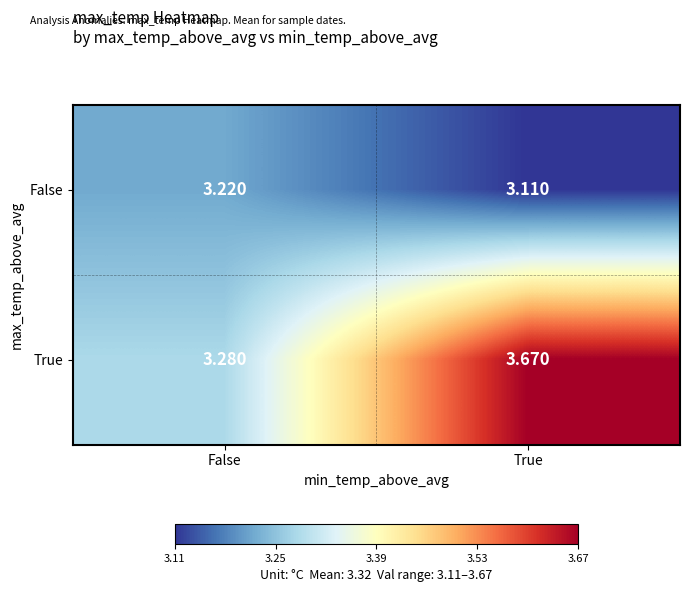

Which category has the highest value across all series?

True